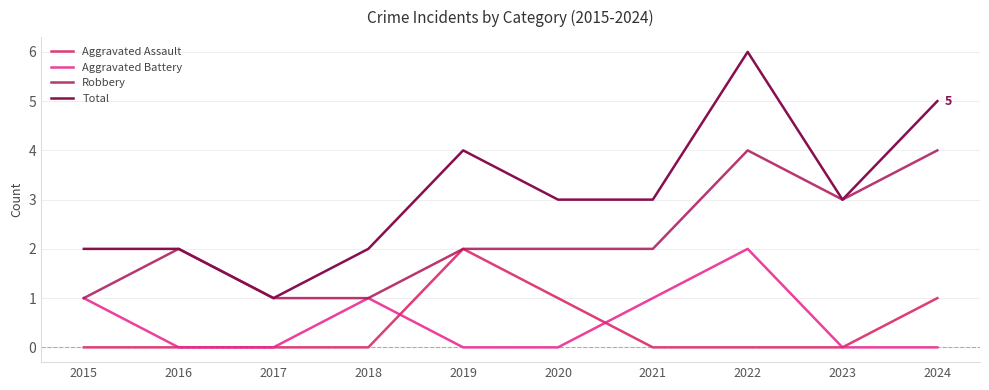

Reading left to right, transcribe all the data shown in this chart.

Aggravated Assault: 0	0	0	0	2	1	0	0	0	1
Aggravated Battery: 1	0	0	1	0	0	1	2	0	0
Robbery: 1	2	1	1	2	2	2	4	3	4
Total: 2	2	1	2	4	3	3	6	3	5